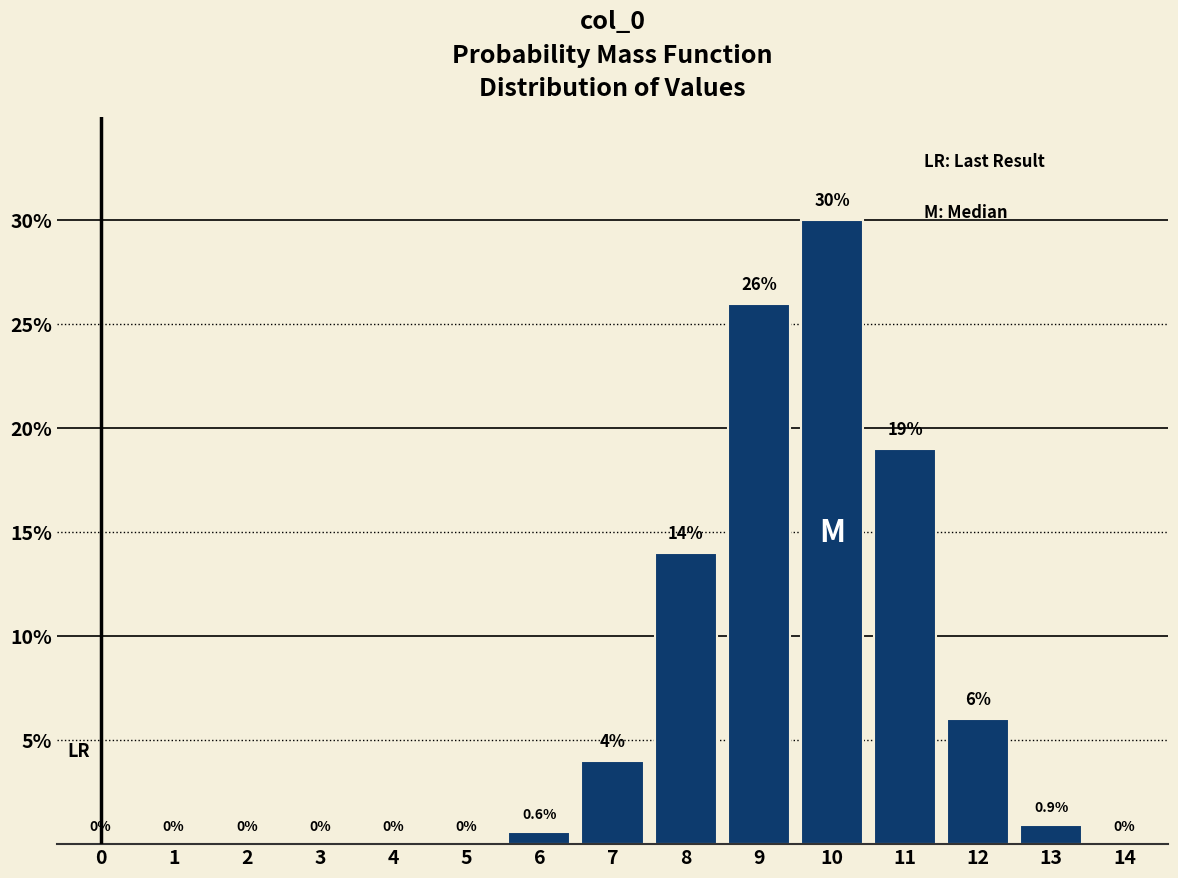

Reading left to right, what are all the values shown in this chart?

0=0.0	1=0.0	2=0.0	3=0.0	4=0.0	5=0.0	6=0.6	7=4.0	8=14.0	9=26.0	10=30.0	11=19.0	12=6.0	13=0.9	14=0.0